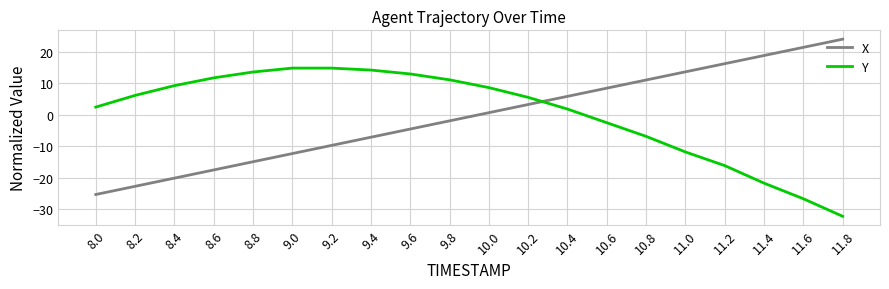

What is the difference between the maximum and minimum values in the Y series?

47.1